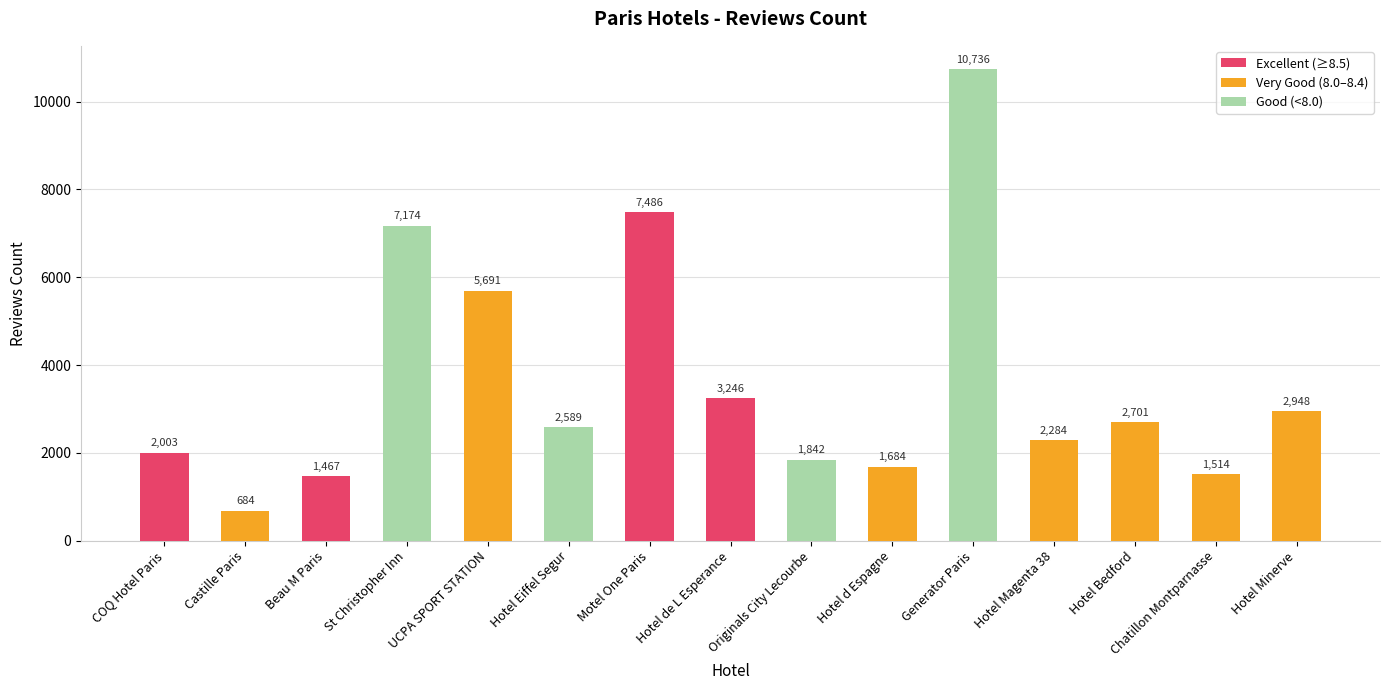

What position from the left is St Christopher Inn?

4